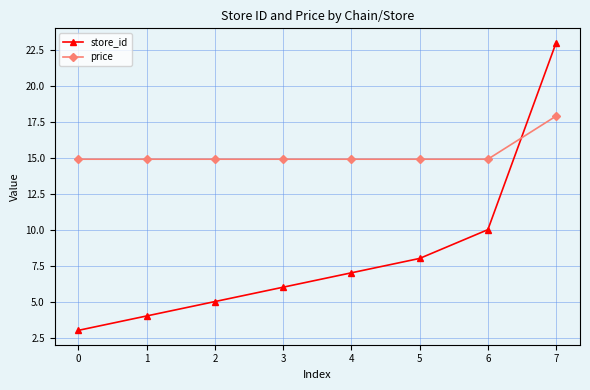

At how many categories does at least one series exceed 14?

8